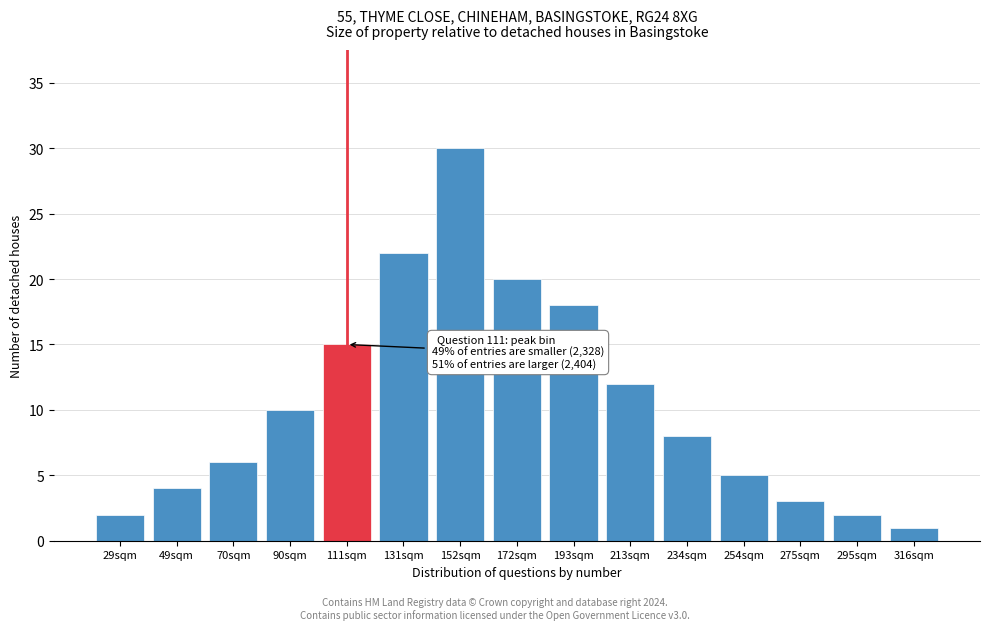

Reading right to left, transcribe all the data shown in this chart.

1	2	3	5	8	12	18	20	30	22	15	10	6	4	2